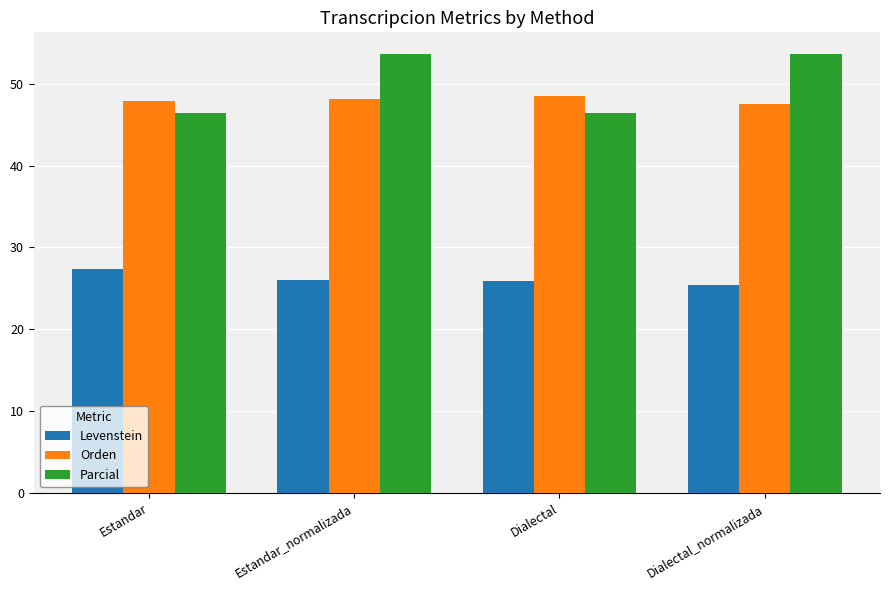

What is the label of the 3rd bar from the right?

Estandar_normalizada